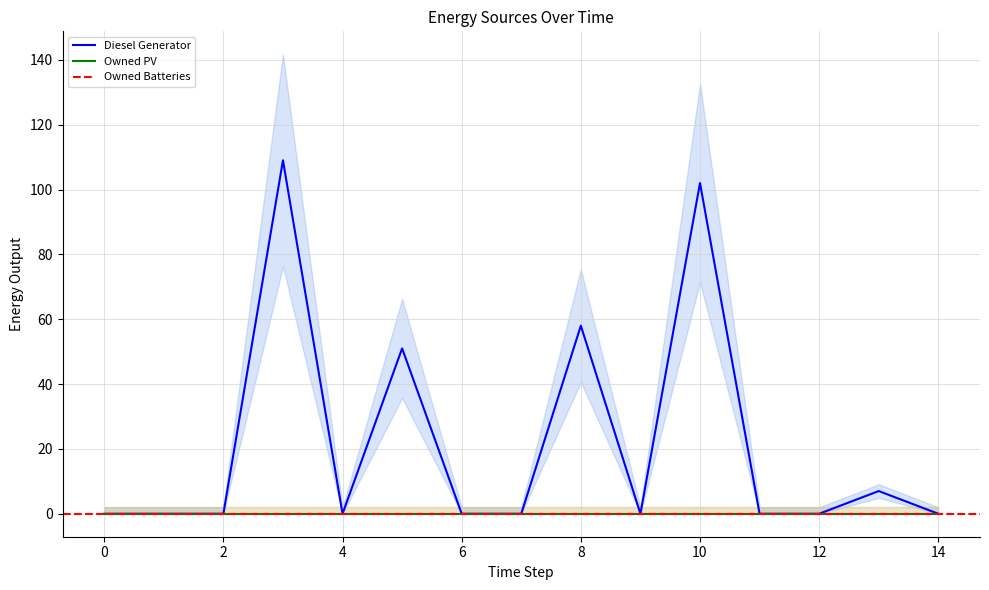

Which has a higher value, 13 or 0?

13